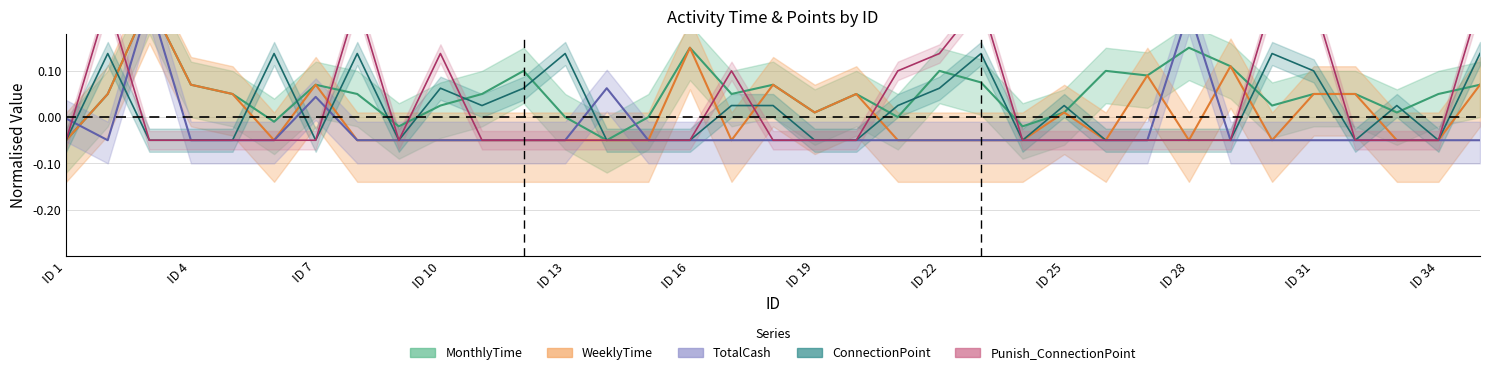

Which has a higher value, 17 or 30?

17